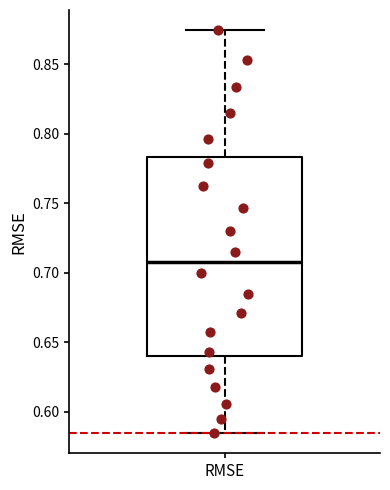

Read this box plot against the y-axis: the position of the median line, the range covered by the box, and the ends of both whiskers. The values are not printed on the chart, so give them approximately, as read against the axis.

median 0.705, box 0.640 to 0.785, whiskers 0.585 to 0.875